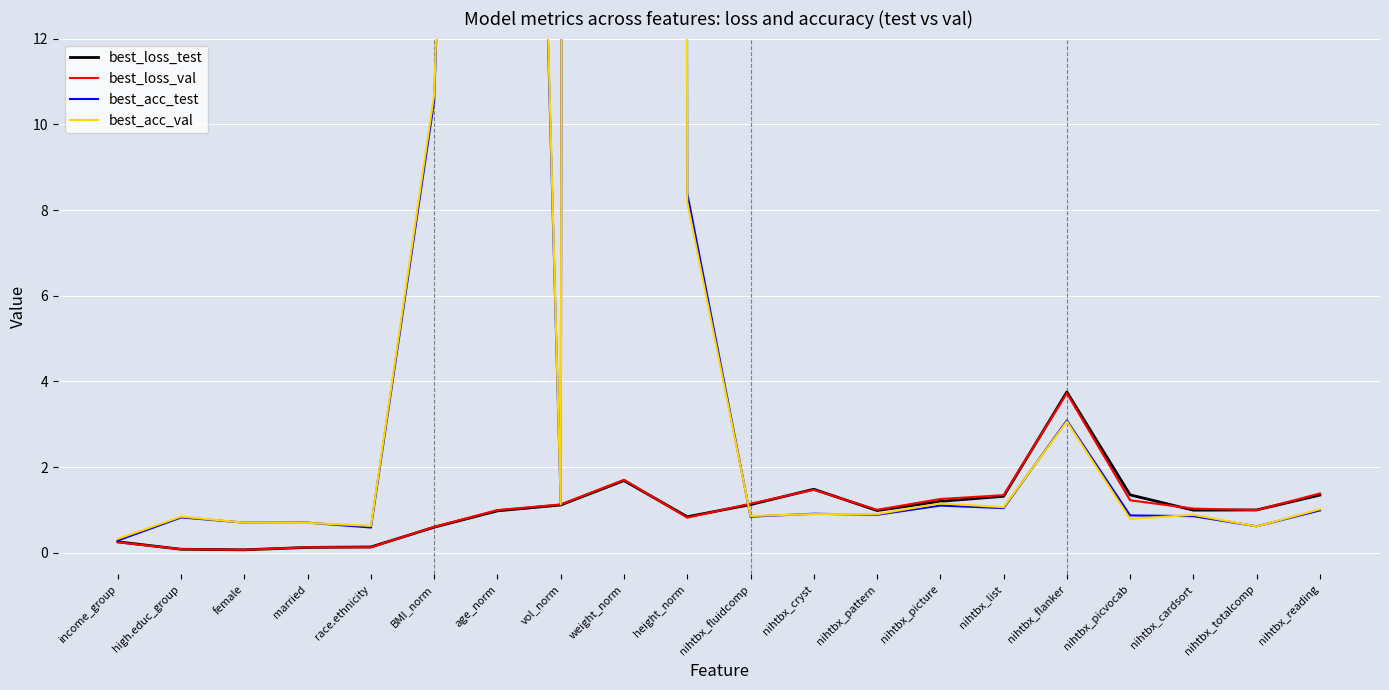

How many times do best_acc_val and best_loss_test cross each other?

1